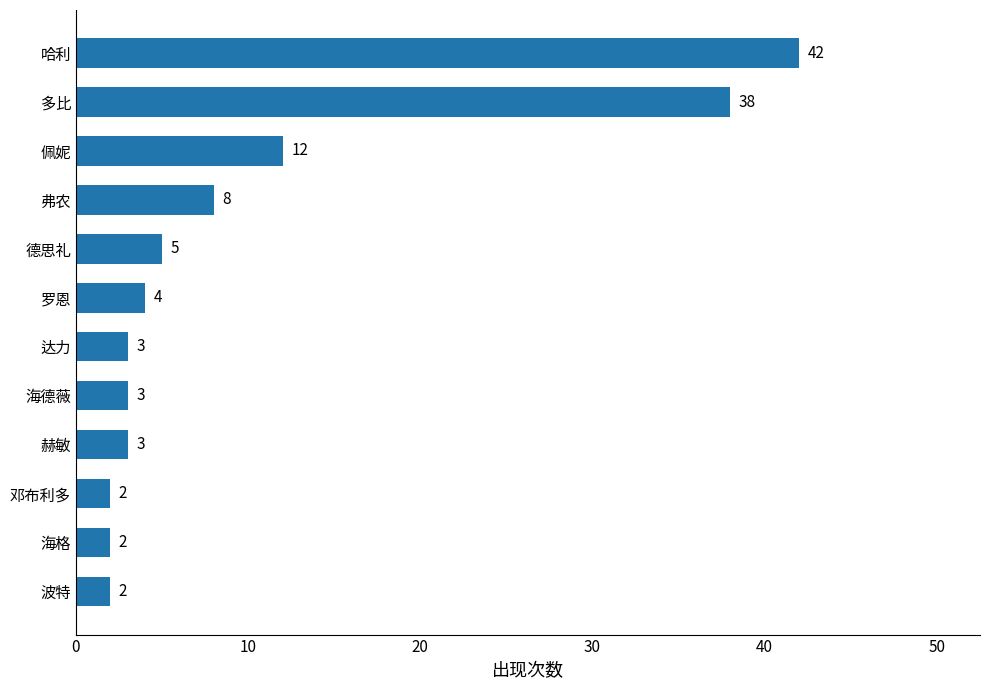

What is the maximum value shown in the chart?

42